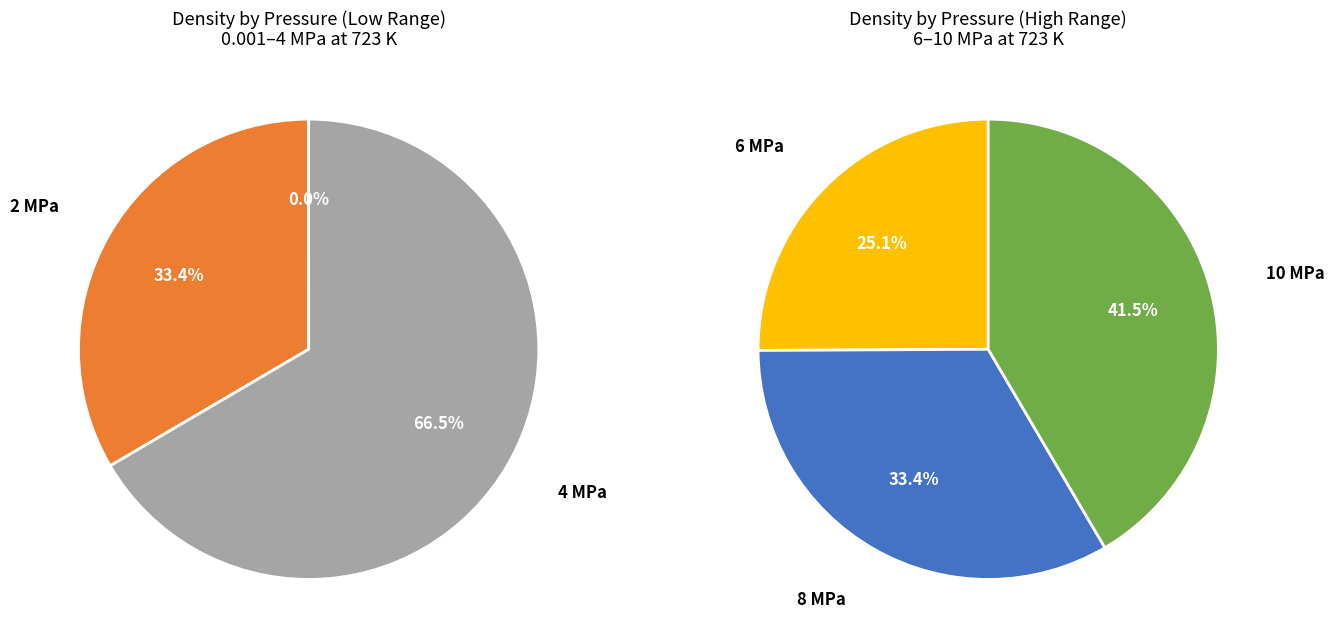

Does 0.001 account for over 50% of the chart?

No